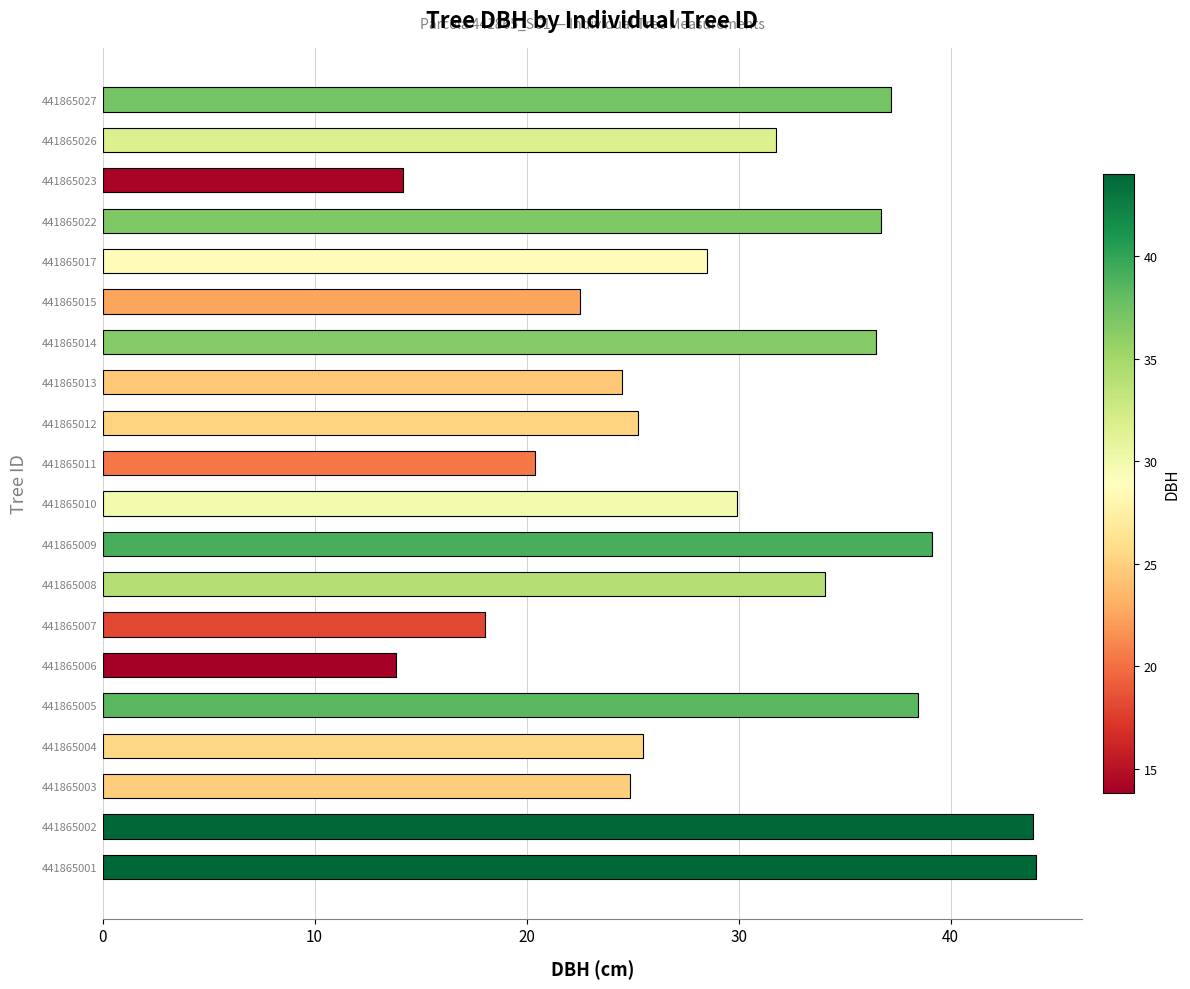

What is the average value?

29.5